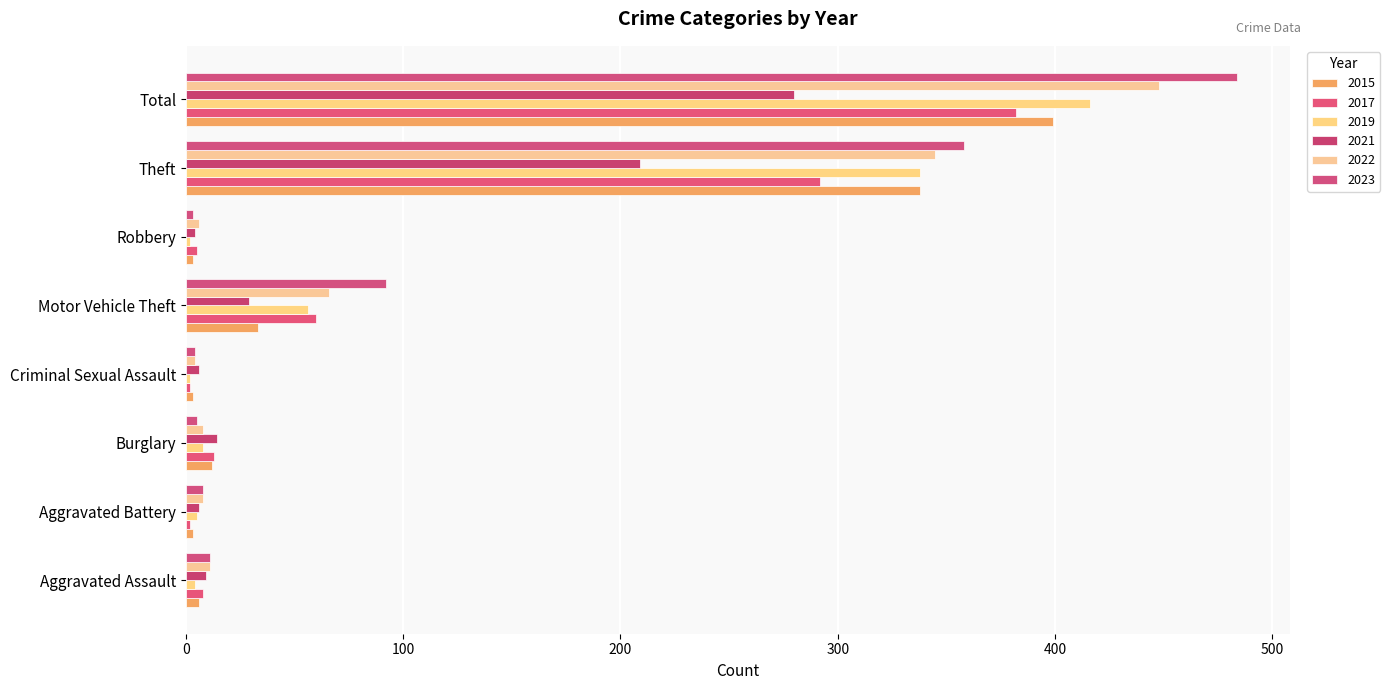

What is the sum of the 2019 values at Burglary and Theft?

346